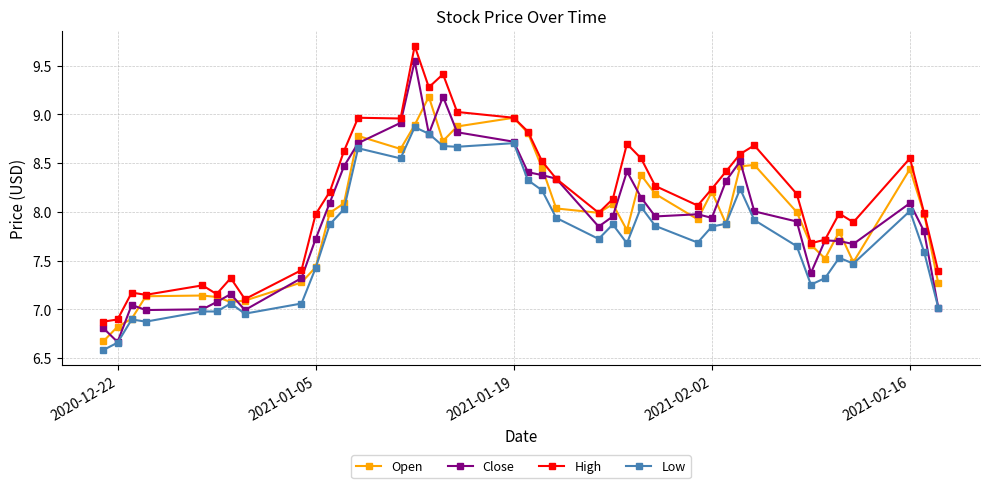

Count the number of categories in the chart.

40